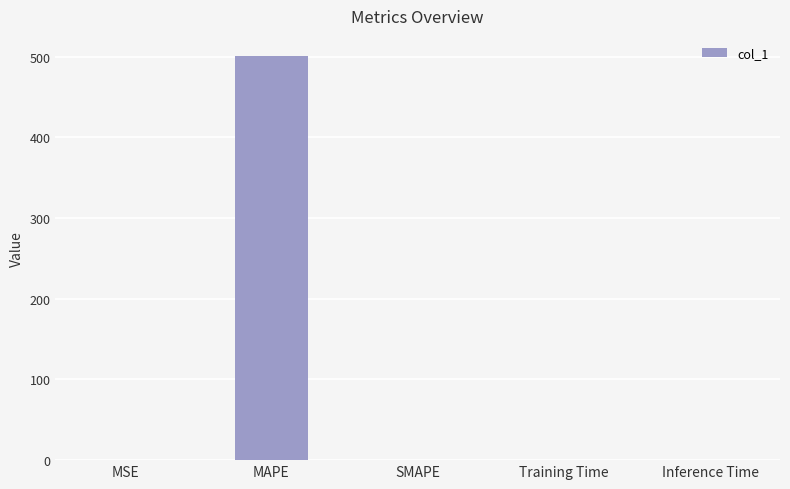

What is the greatest value displayed?

500.5